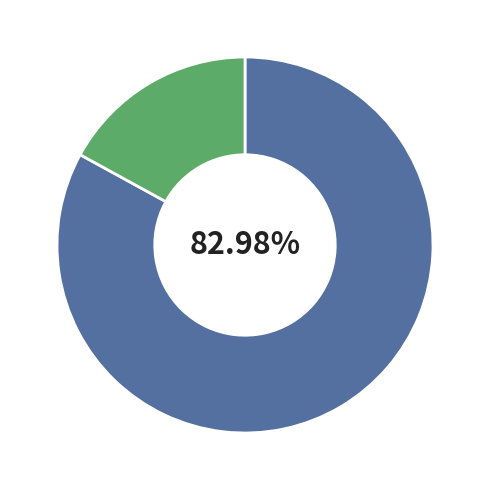

Is there any slice that represents more than half of the pie?

Yes